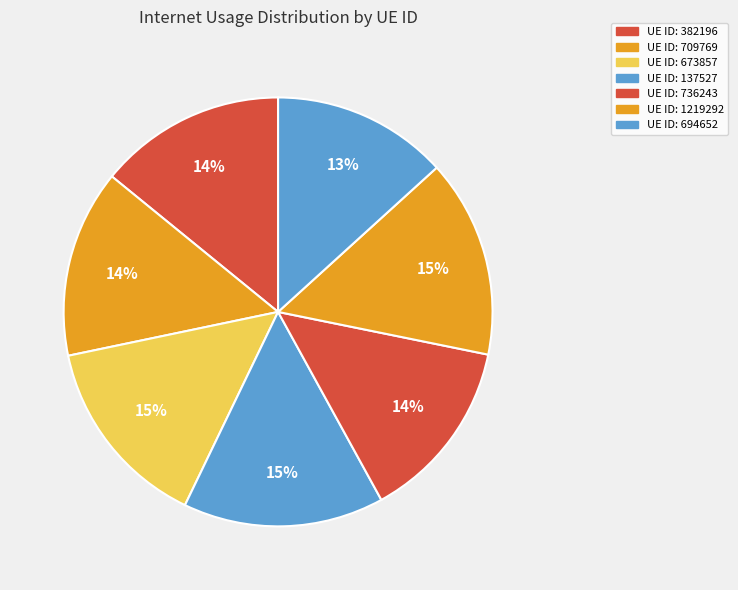

How many slices are in this pie chart?

7